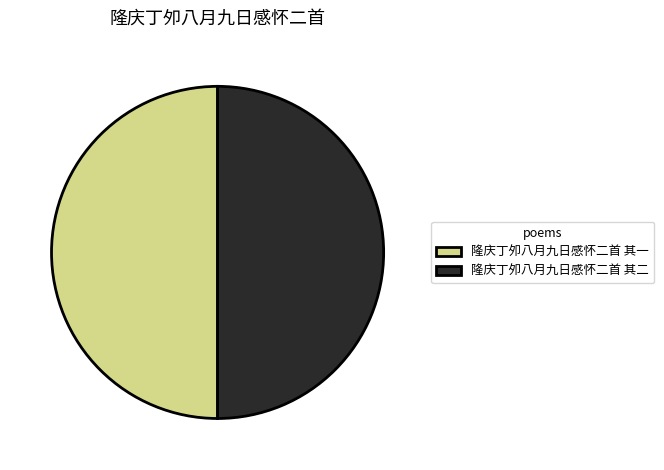

Do 隆庆丁夘八月九日感怀二首 其二 and 隆庆丁夘八月九日感怀二首 其一 together represent more than half of the pie?

Yes